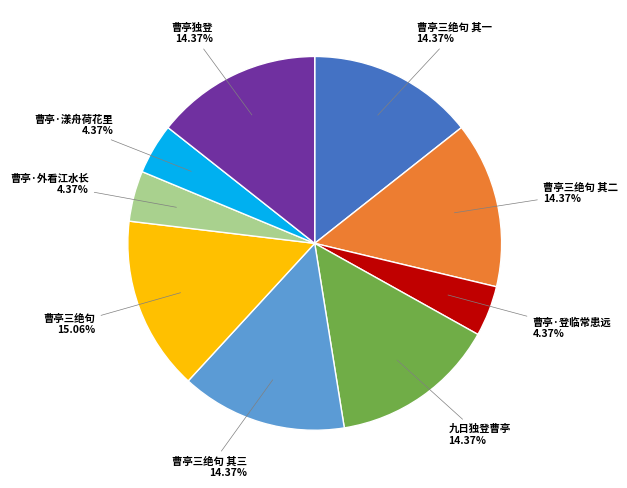

Which category has the biggest portion of the pie?

曹亭三绝句